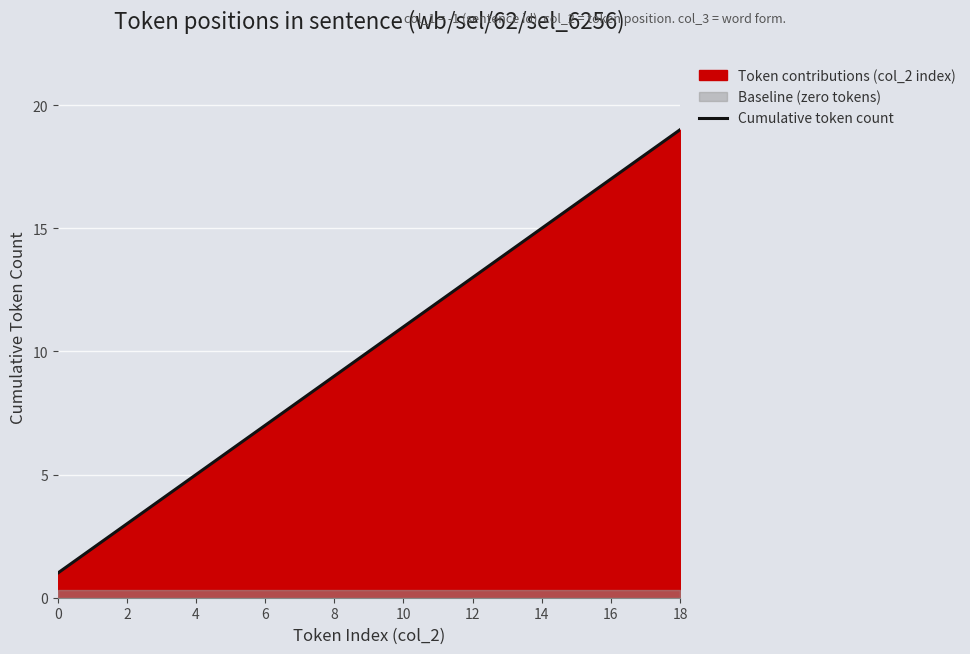

Does the chart display data point markers on the line(s)?

No